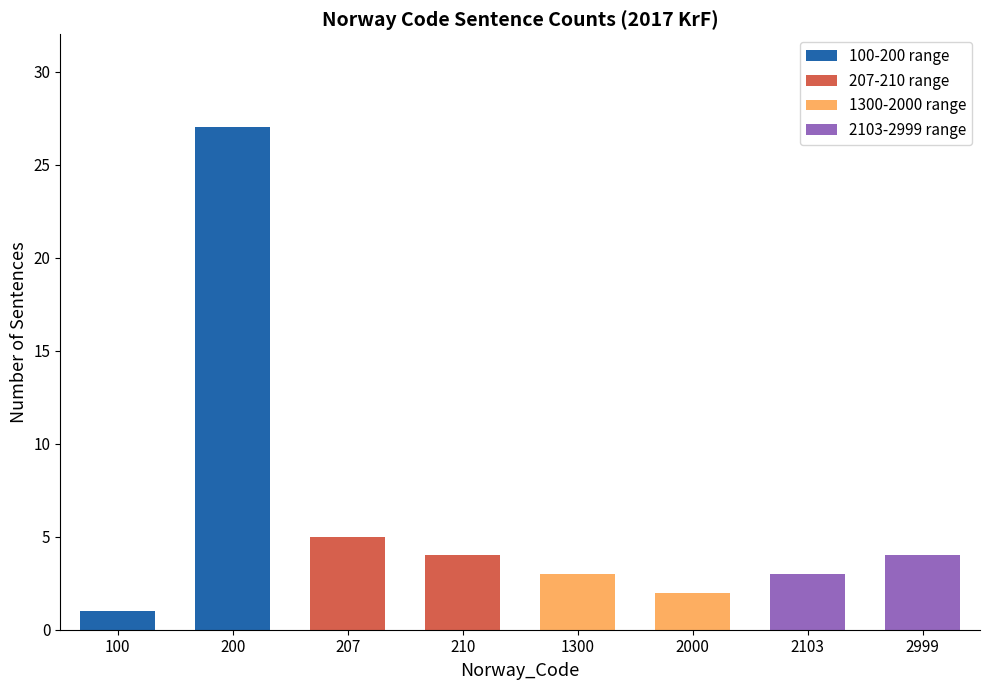

At which category is the sum across all series the highest?

200